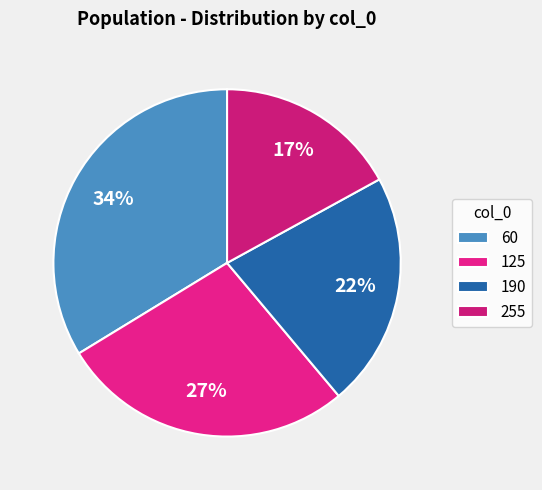

Which category has the smallest portion of the pie?

255